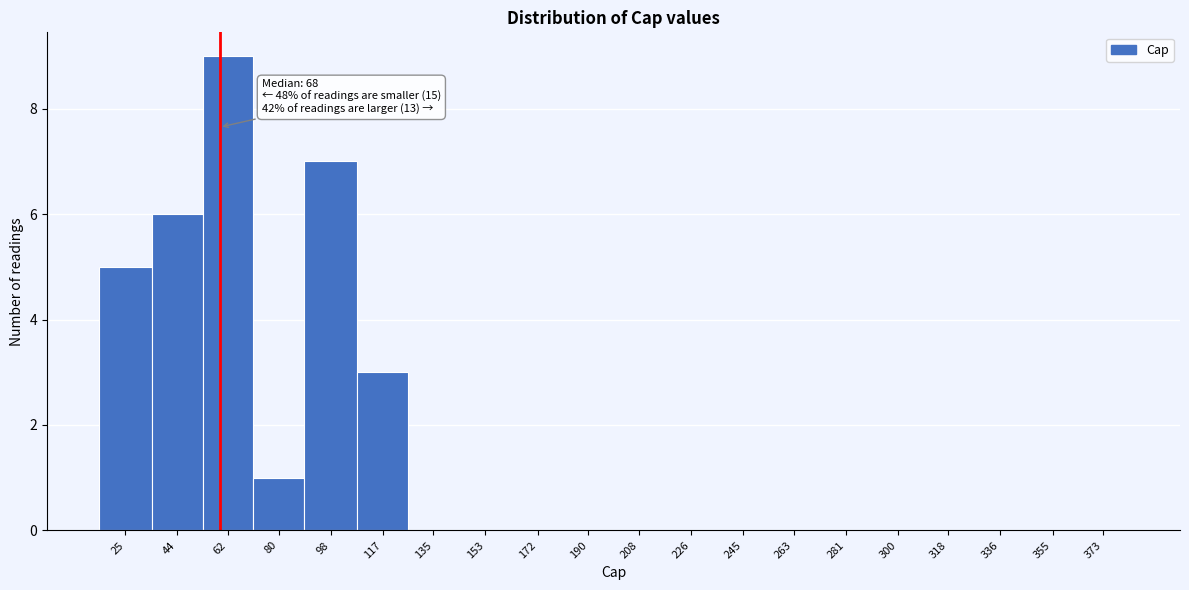

Reading left to right, list all the values displayed in this chart.

25=5	44=6	62=9	80=1	98=7	117=3	135=0	153=0	172=0	190=0	208=0	226=0	245=0	263=0	281=0	300=0	318=0	336=0	355=0	373=0